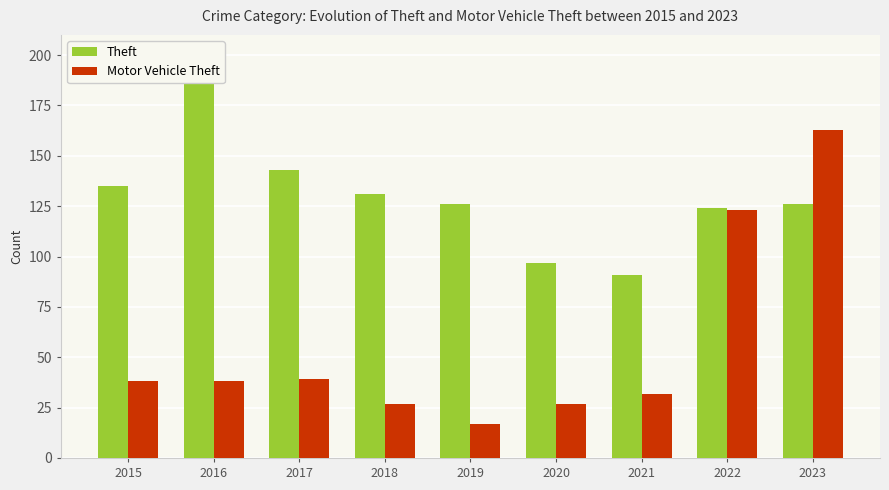

Rank the series at 2021 from highest to lowest value.

Theft, Motor Vehicle Theft